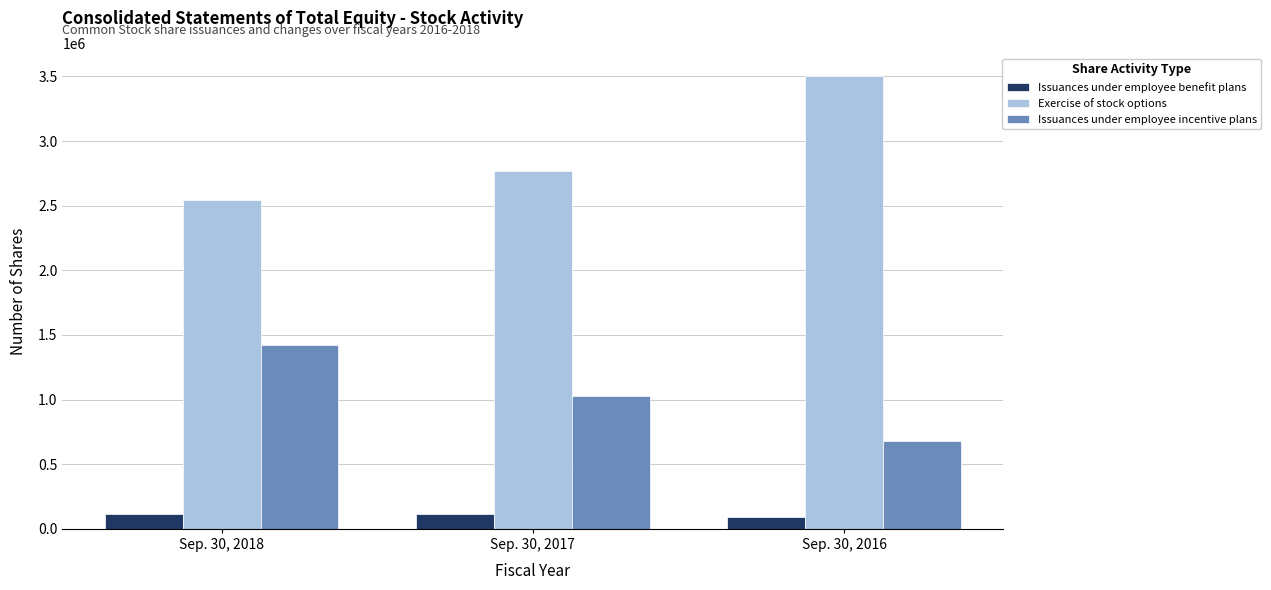

The Issuances under employee incentive plans series shows 304265 at Sep. 30, 2017. True or false?

False